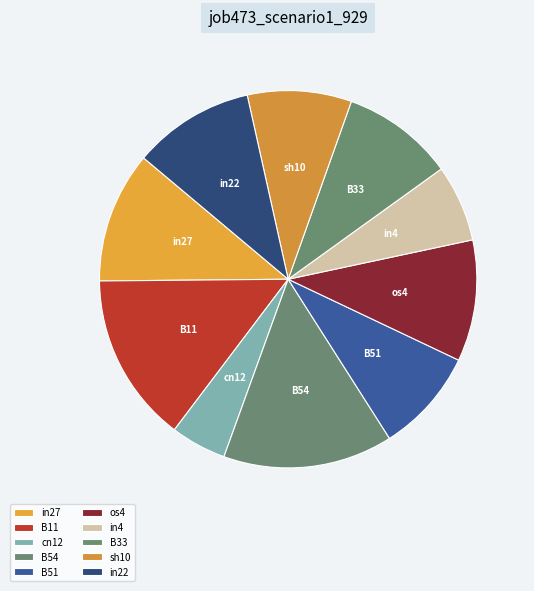

To the nearest percent, what is the combined percentage of B33 and cn12?

14%